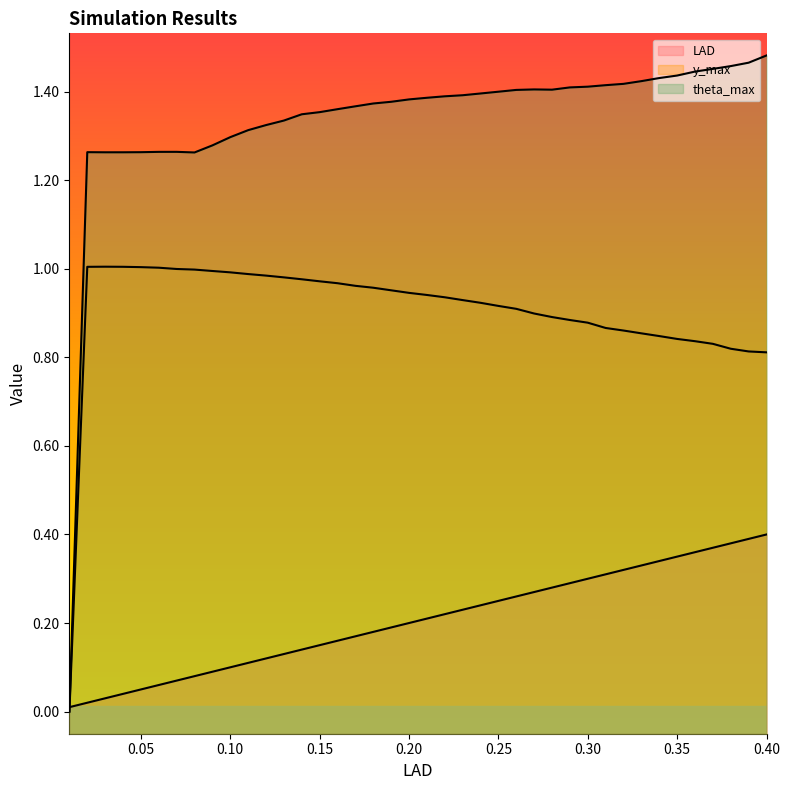

In theta_max, how many points are lower than both neighbors (excluding endpoints)?

3